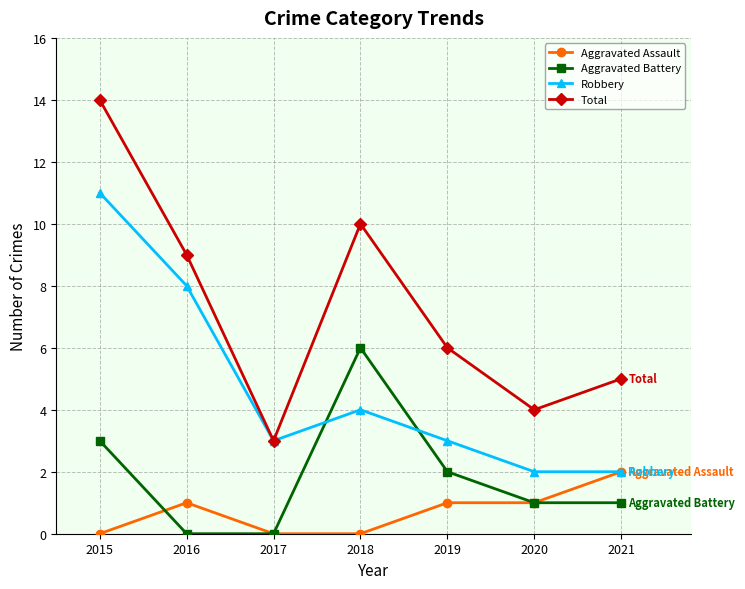

At which label does Total reach its minimum?

2017